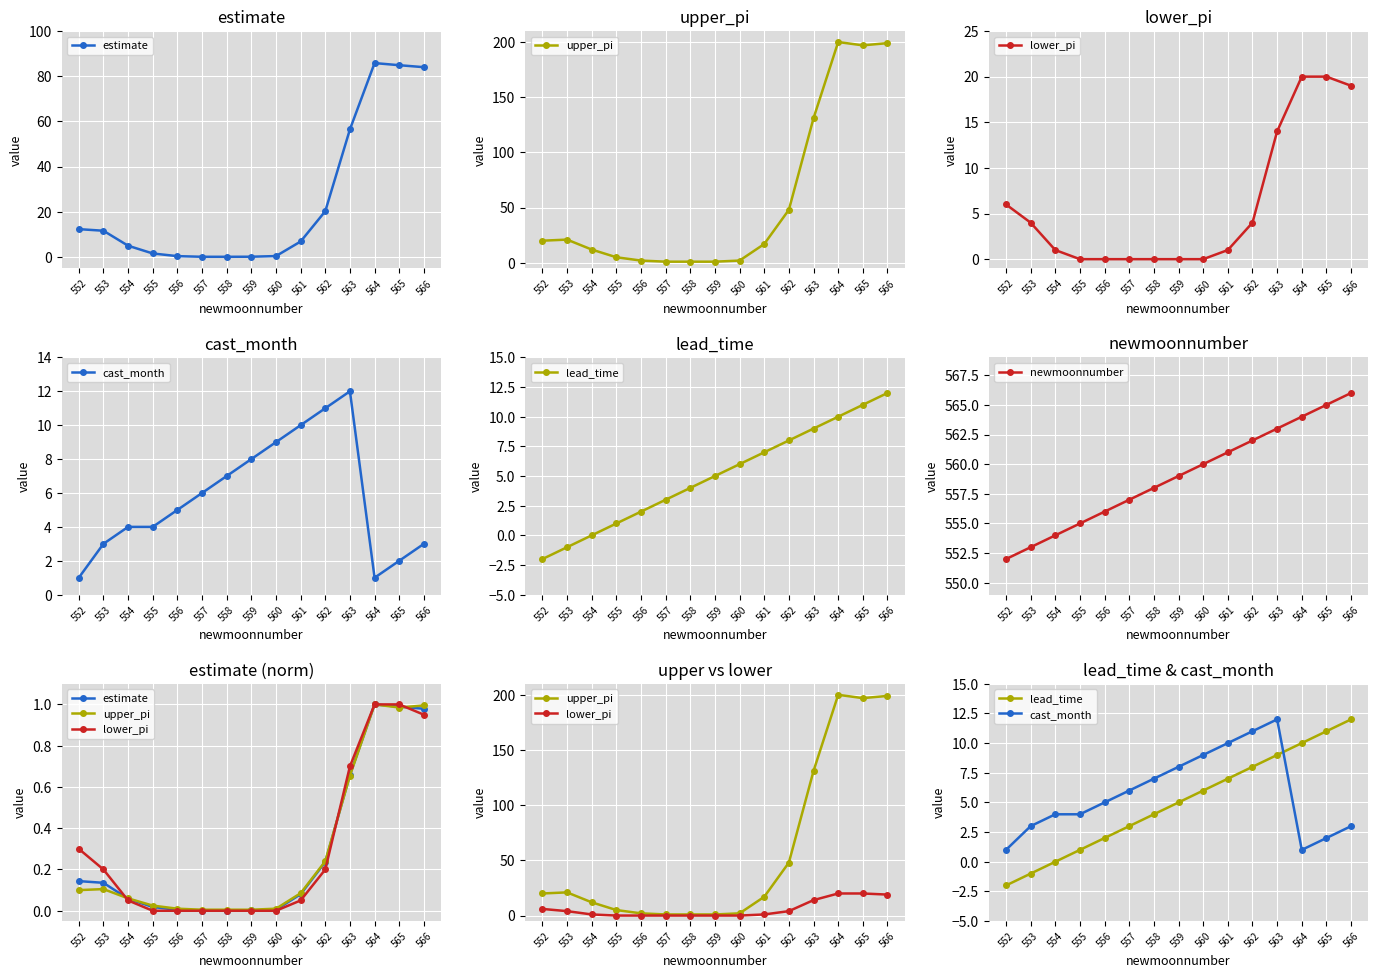

Is this an area chart (filled region under the line)?

No